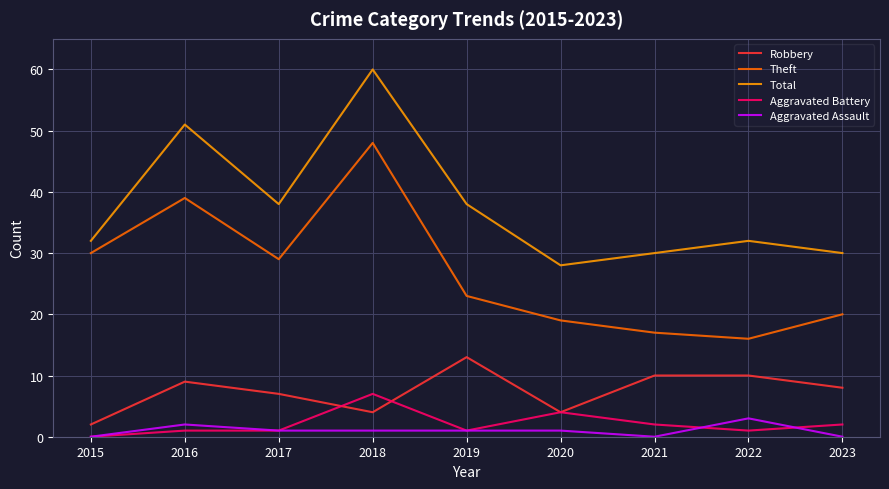

Reading left to right, transcribe all the data shown in this chart.

Robbery: 2	9	7	4	13	4	10	10	8
Theft: 30	39	29	48	23	19	17	16	20
Total: 32	51	38	60	38	28	30	32	30
Aggravated Battery: 0	1	1	7	1	4	2	1	2
Aggravated Assault: 0	2	1	1	1	1	0	3	0